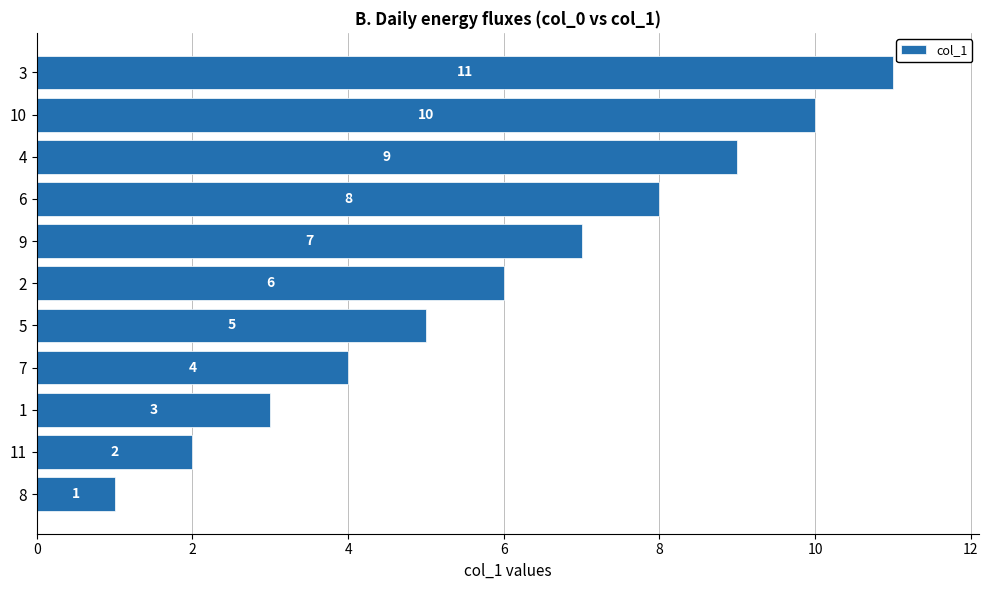

How many values are between 3 and 9?

7